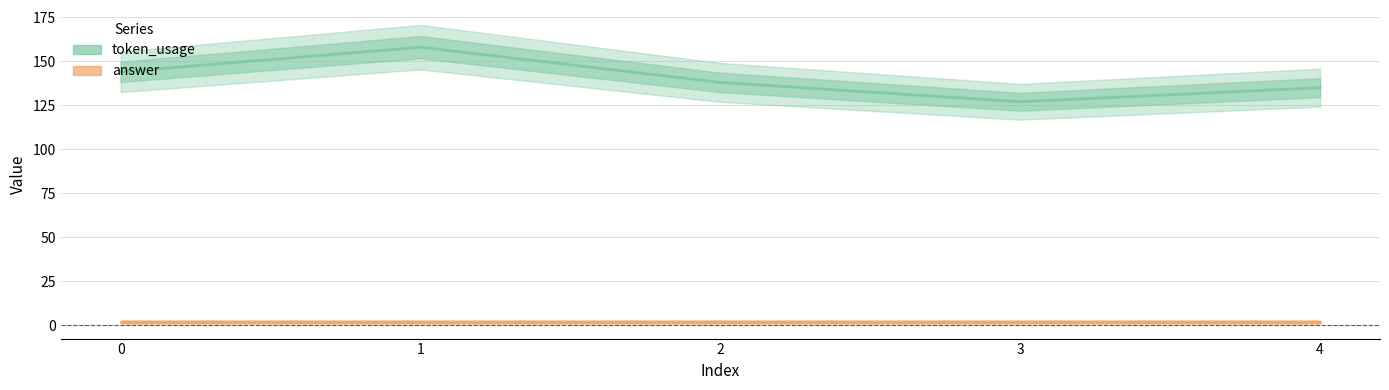

What are all the series names shown in the legend?

token_usage, answer